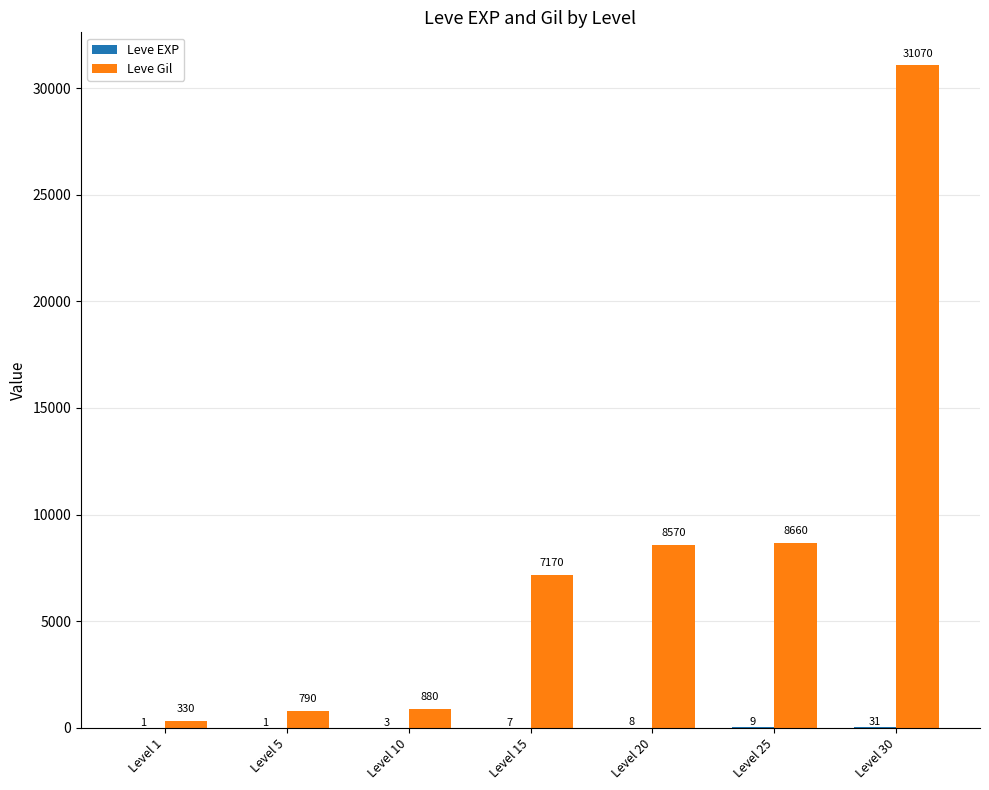

Count the number of data series in this chart.

2